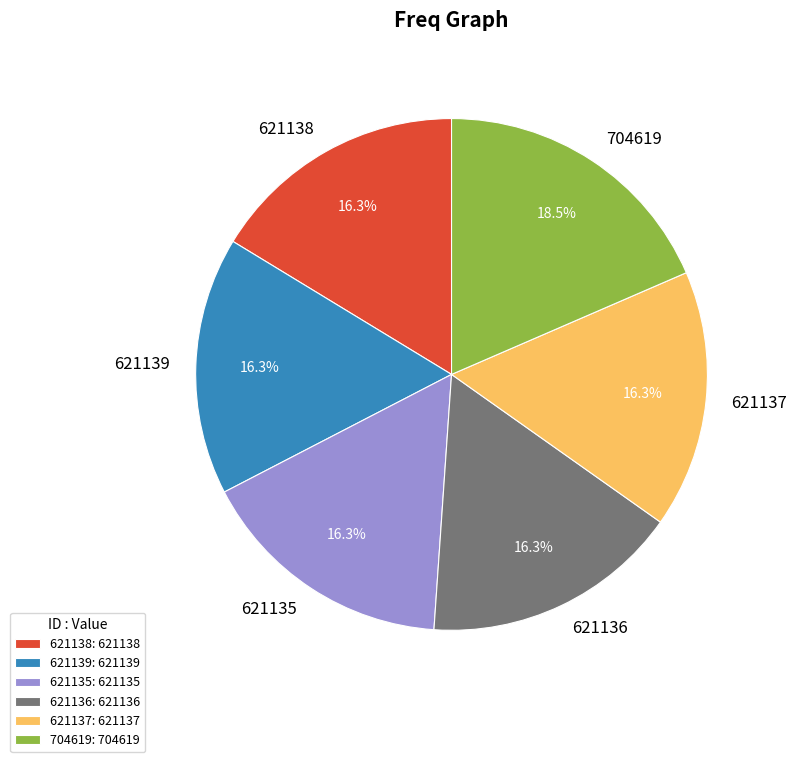

Do 621136 and 621138 together represent more than half of the pie?

No